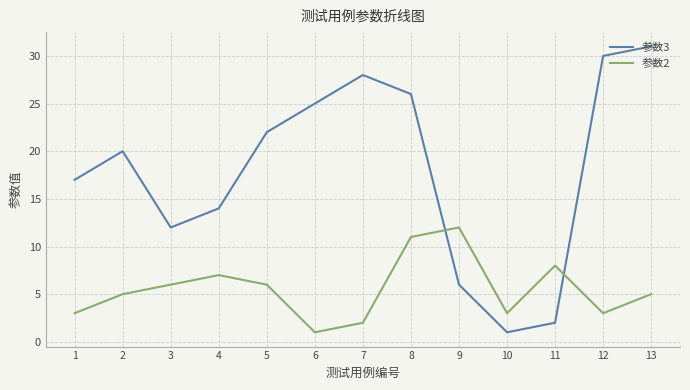

Which series has the largest total across all categories?

参数3